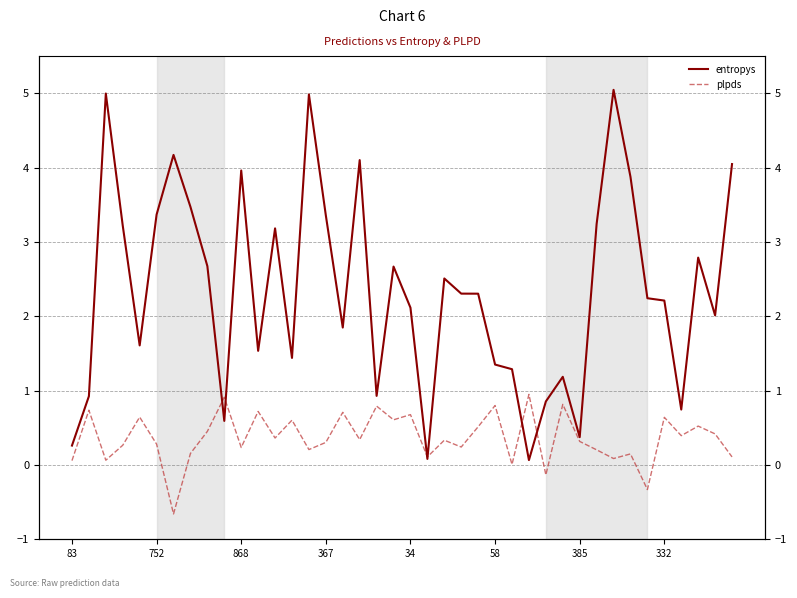

Which series ends up on top after the final intersection of entropys and plpds?

entropys